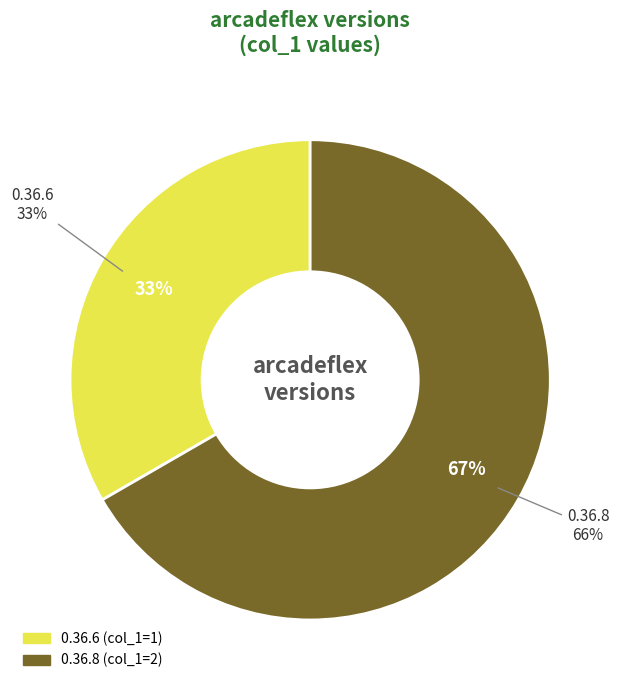

What is the ratio of the value at 0.36.8 to the value at 0.36.6?

2.0